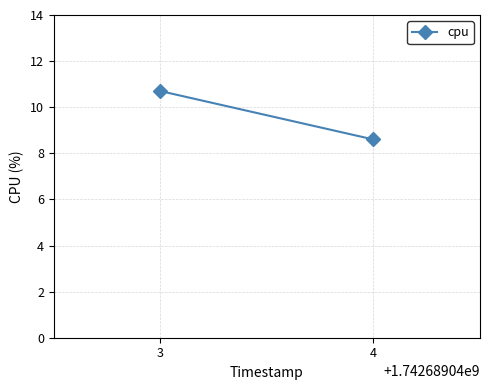

The value at 4 is 12.6. True or false?

False